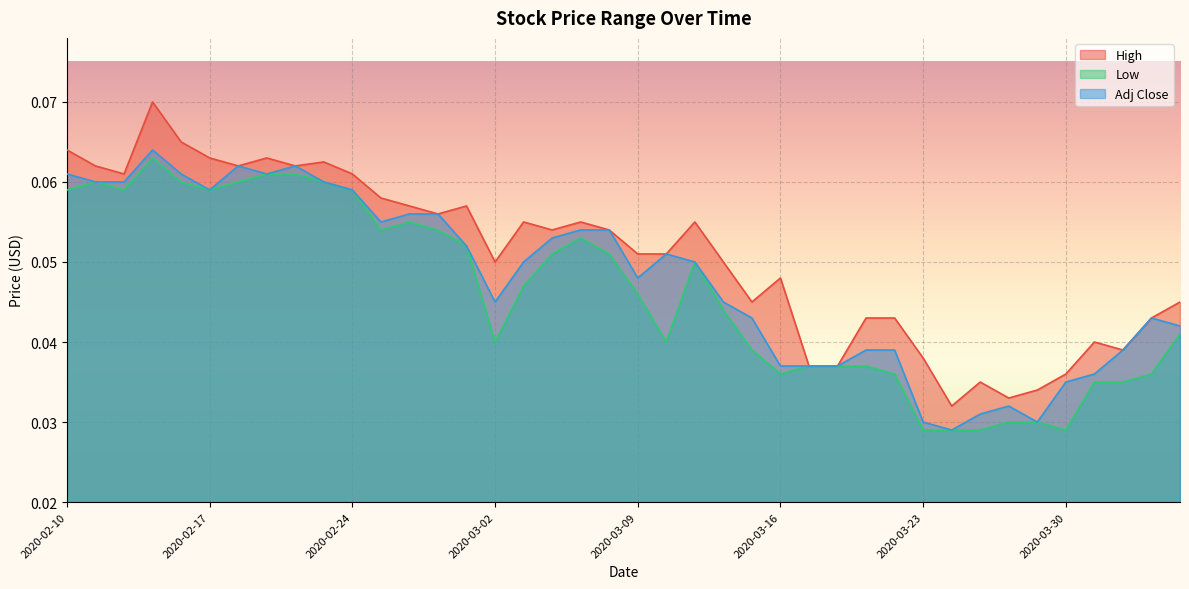

In Low, how many points are lower than both neighbors (excluding endpoints)?

7